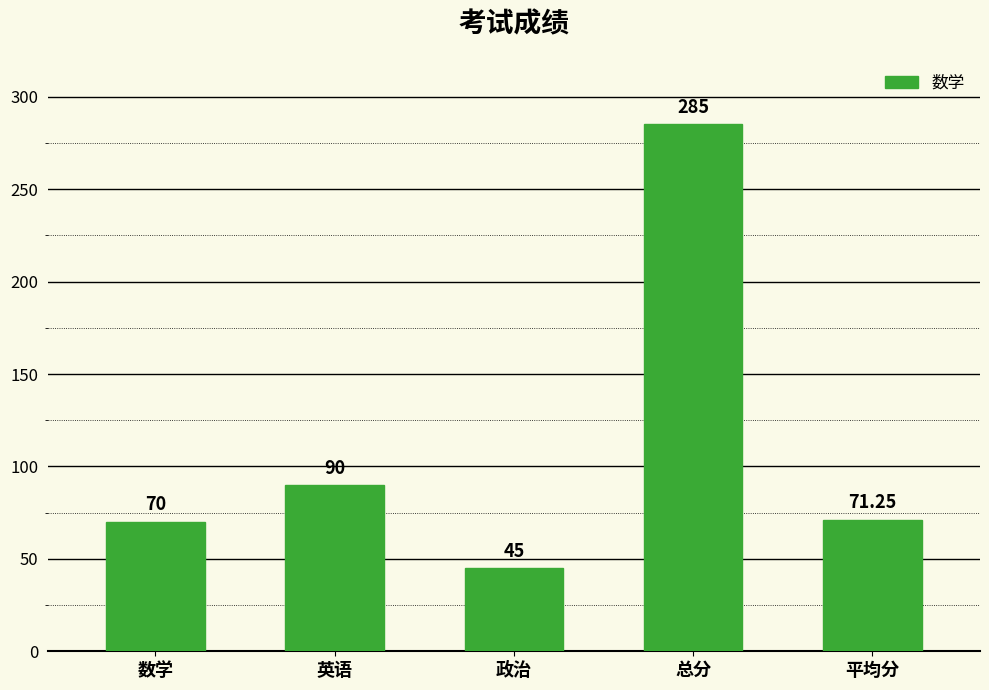

What is the label of the 3rd bar from the left?

政治